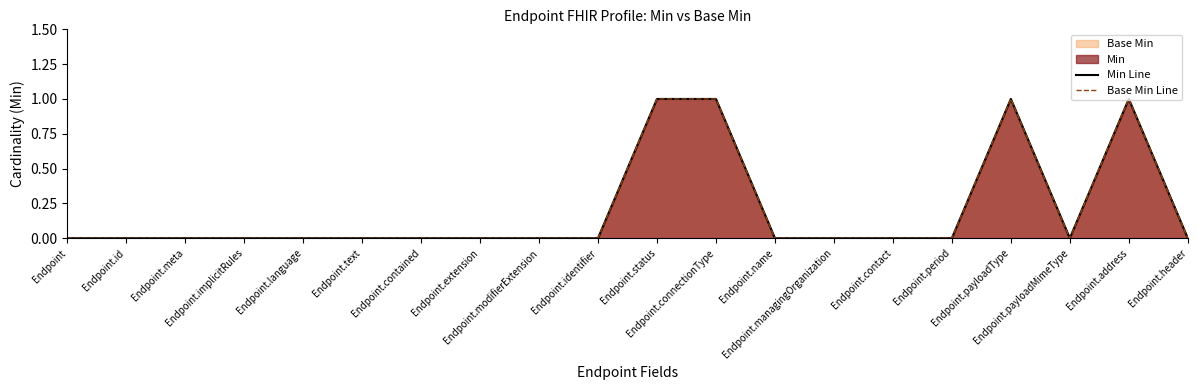

True or false: Base Min Line and Min Line cross at least once.

False